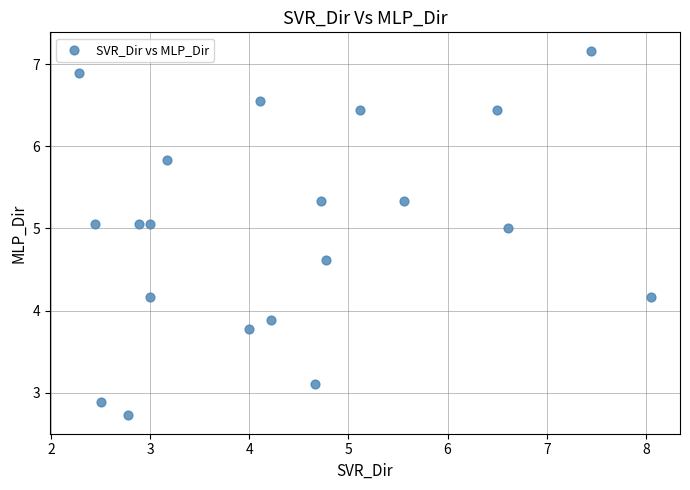

What is the range of X values (max minus min)?

5.8